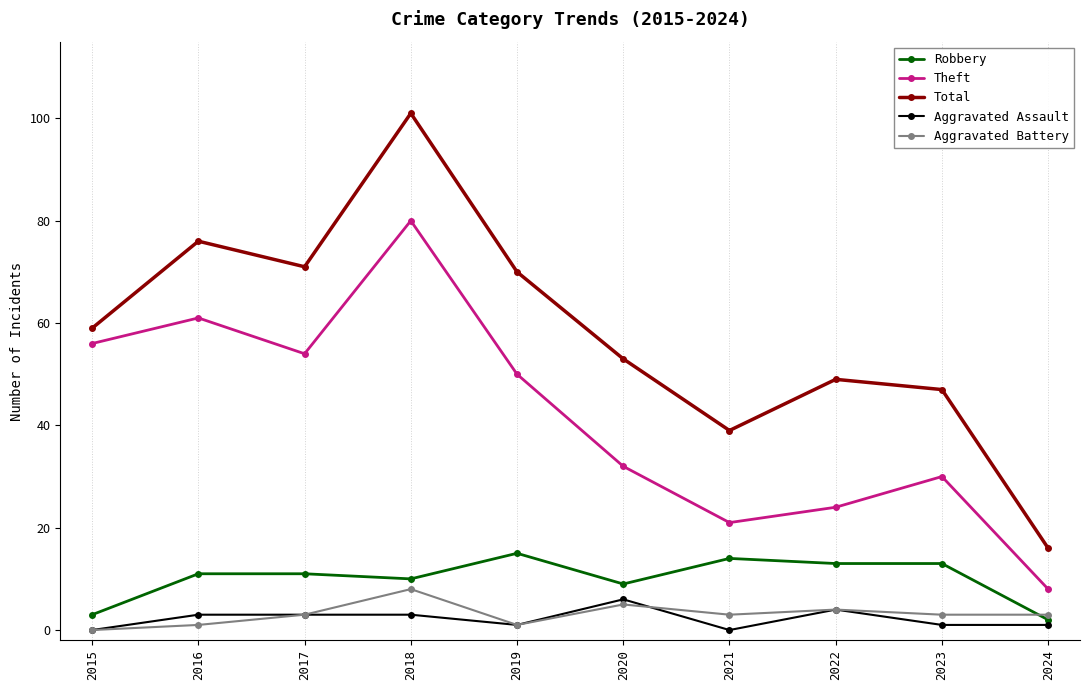

What is the difference between the Robbery values at 2019 and 2023?

2